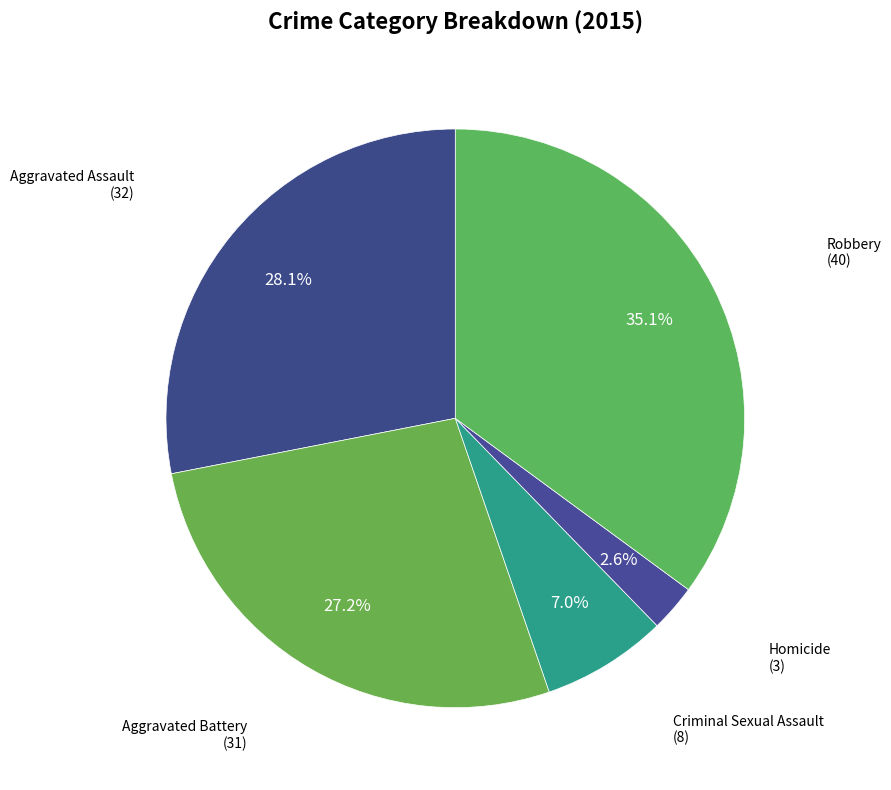

How many slices are in this pie chart?

5